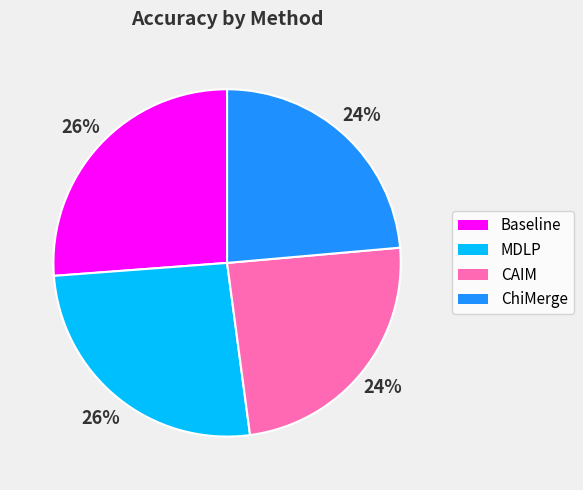

True or false: Baseline accounts for 36% of the total.

False